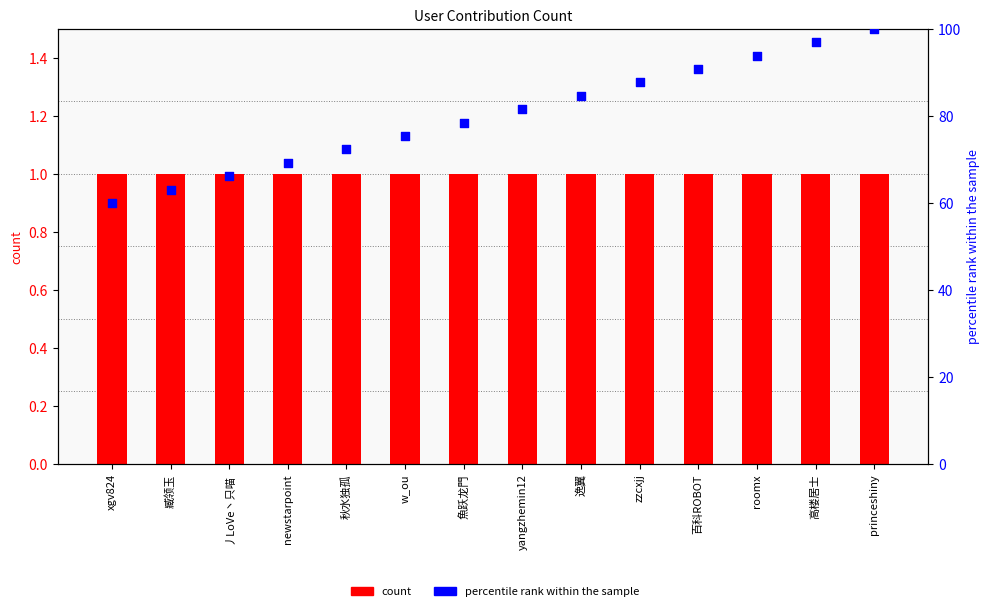

Which series reaches the minimum Y coordinate?

count